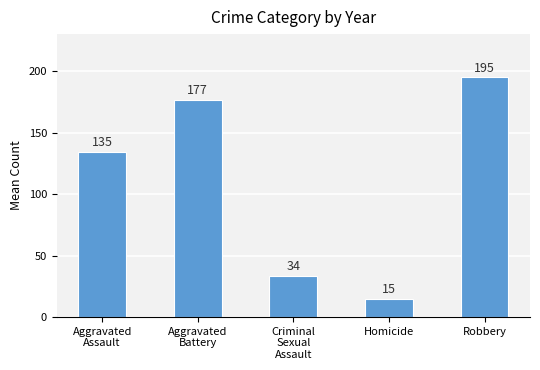

What is the label of the 3rd bar from the left?

Criminal
Sexual
Assault